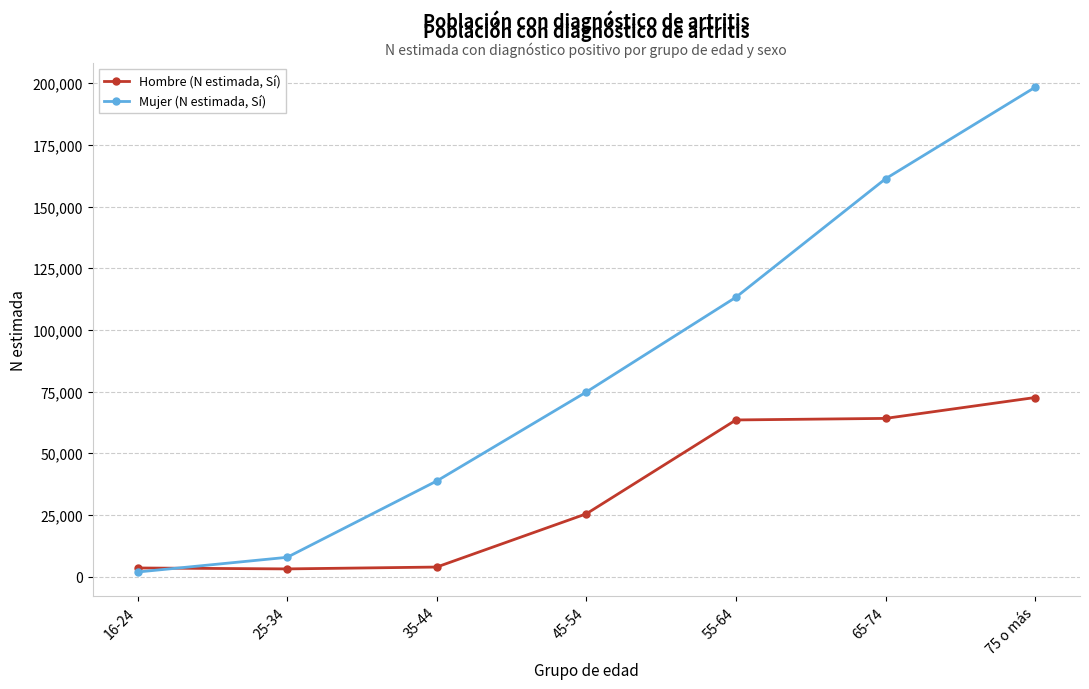

At which category is the sum across all series the highest?

75 o más